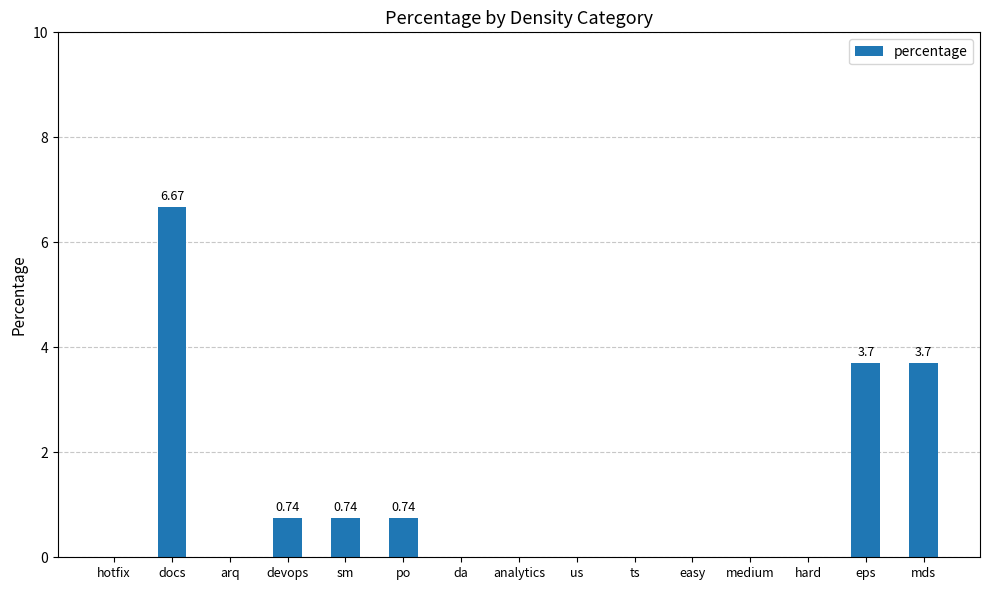

Reading left to right, extract all data points from this chart.

hotfix=0.0	docs=6.7	arq=0.0	devops=0.7	sm=0.7	po=0.7	da=0.0	analytics=0.0	us=0.0	ts=0.0	easy=0.0	medium=0.0	hard=0.0	eps=3.7	mds=3.7